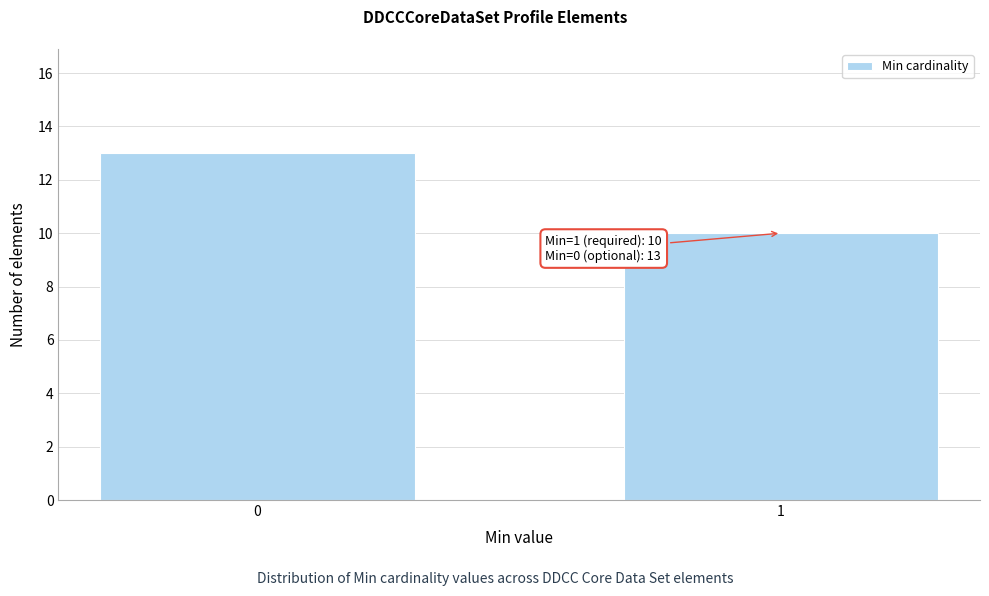

Reading left to right, what are all the values shown in this chart?

13	10